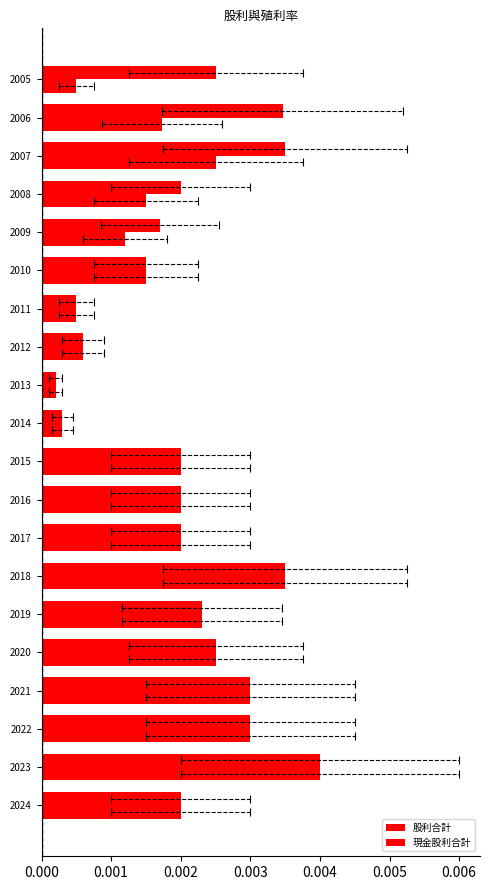

True or false: 股利合計 has a value of 0.0 at 2013.

True